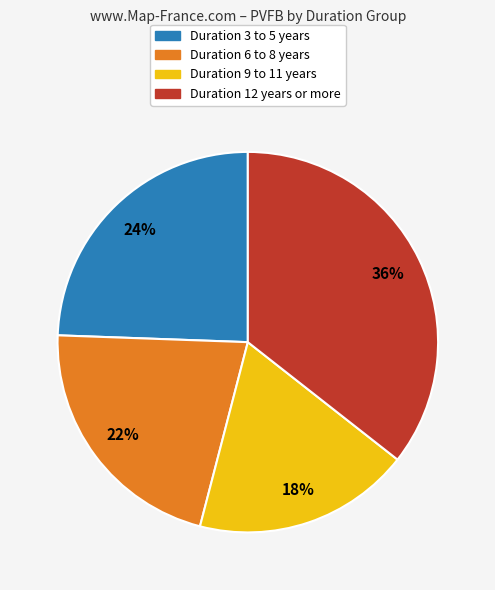

Is there a majority slice in this chart?

No